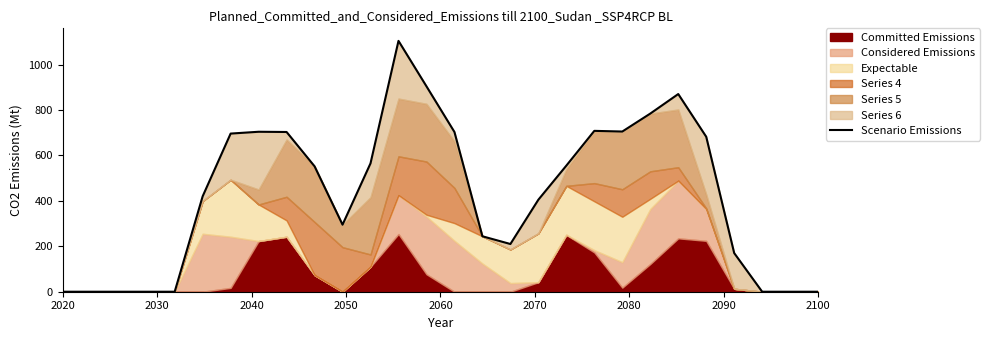

How many data points are less than 552?

14